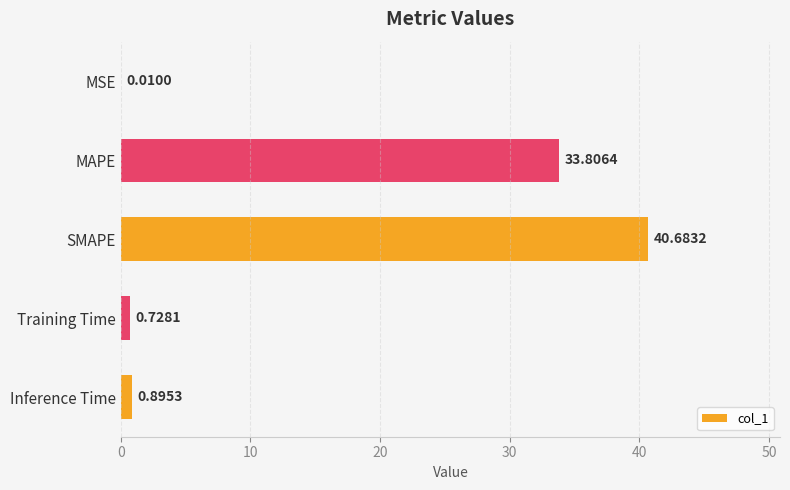

At which category does the chart reach its peak across all series?

SMAPE